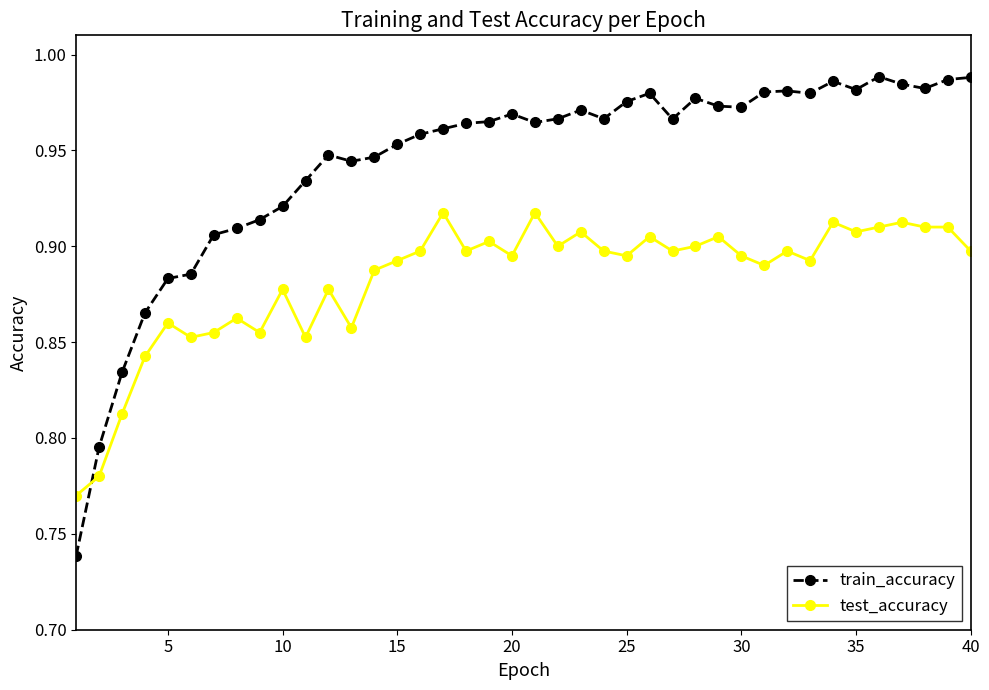

Which series has the largest range (max minus min)?

train_accuracy